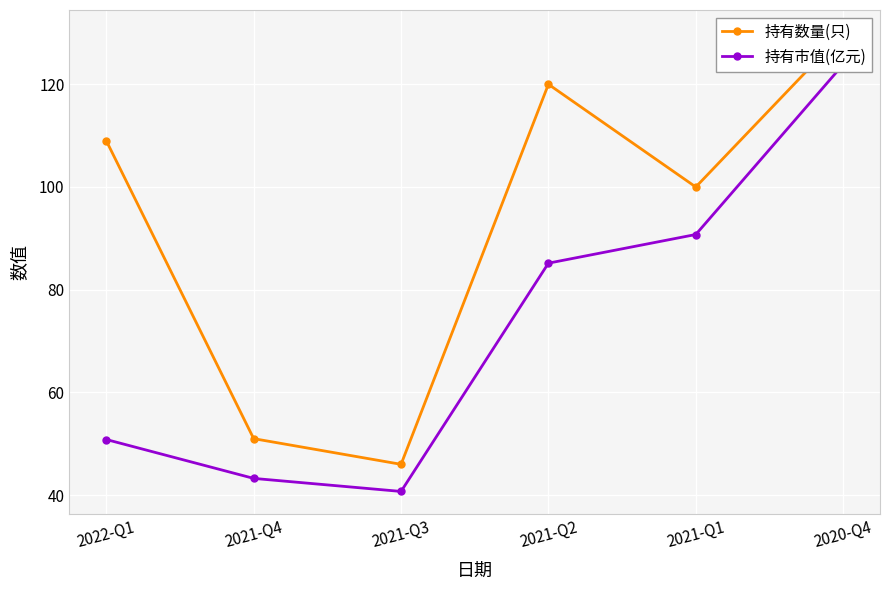

Does the chart display data point markers on the line(s)?

Yes